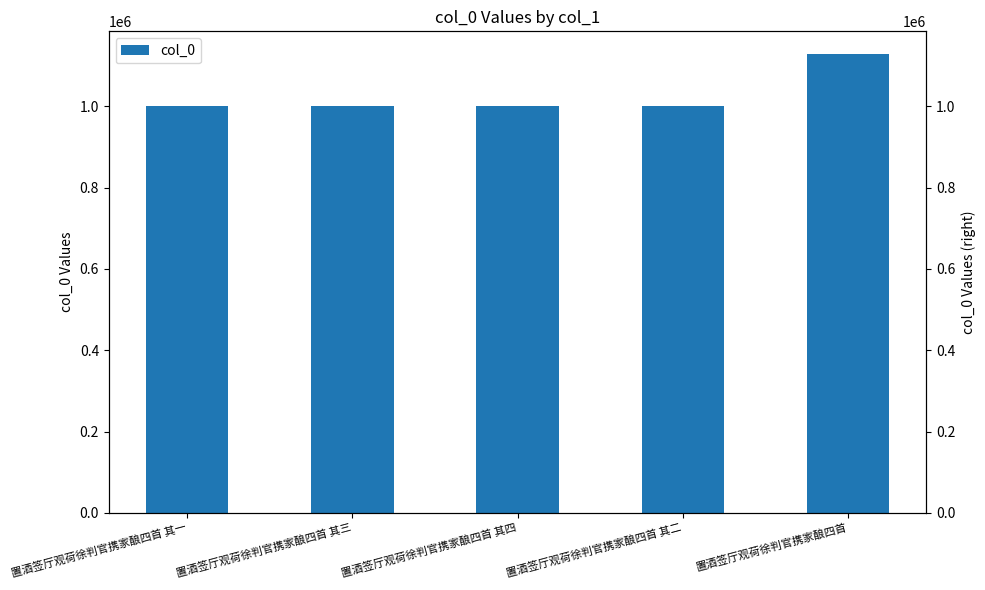

Rank the categories by value from highest to lowest.

置酒签厅观荷徐判官携家酿四首, 置酒签厅观荷徐判官携家酿四首 其一, 置酒签厅观荷徐判官携家酿四首 其二, 置酒签厅观荷徐判官携家酿四首 其三, 置酒签厅观荷徐判官携家酿四首 其四